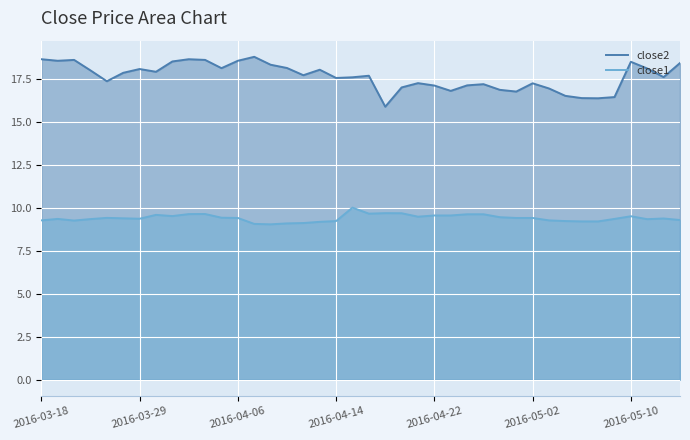

What is the total value across all series at 2016-04-22?

26.6